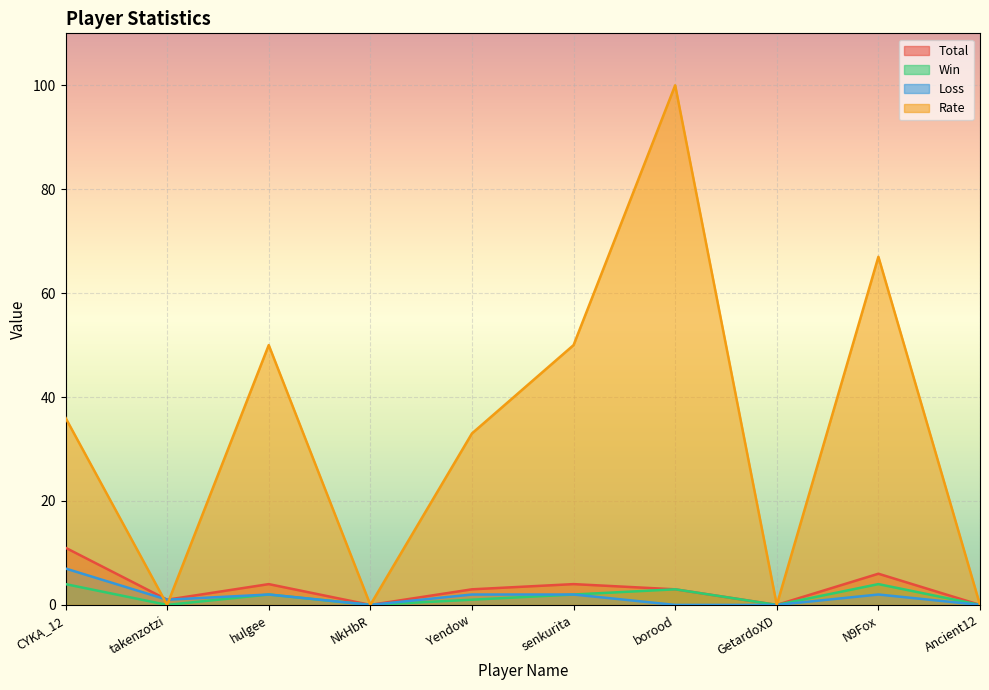

At which label does Rate first exceed 36?

hulgee